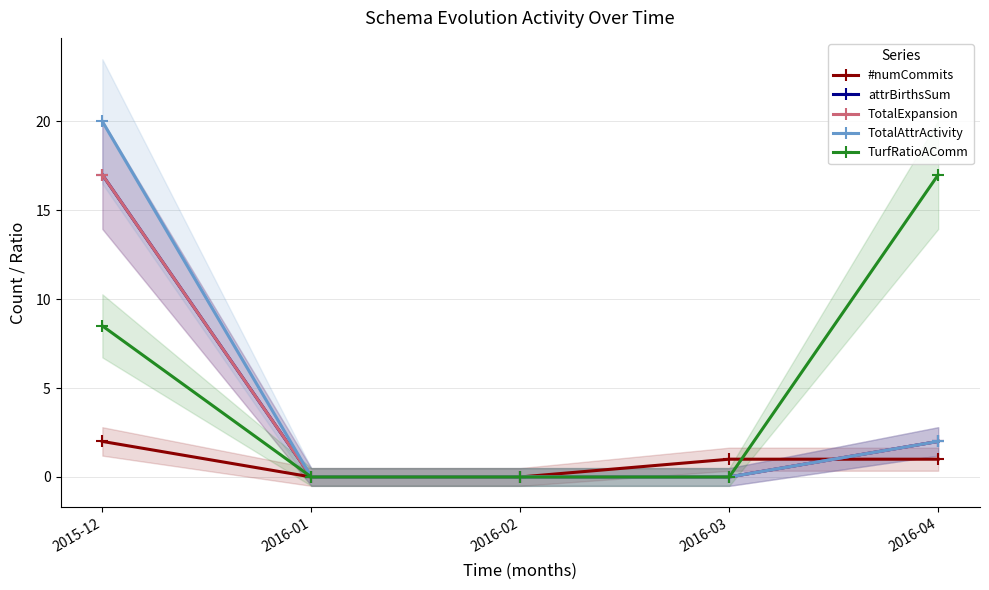

The TurfRatioAComm series shows -9.1 at 2016-01. True or false?

False